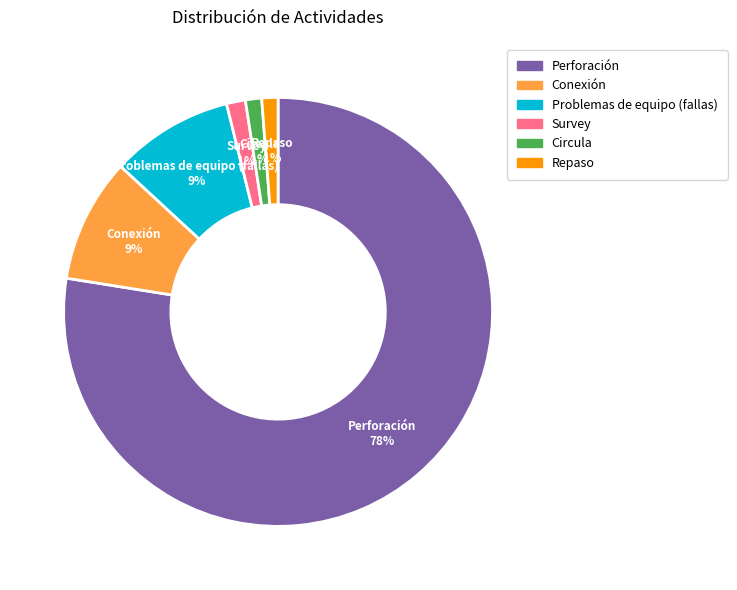

True or false: Conexión accounts for 1% of the total.

False